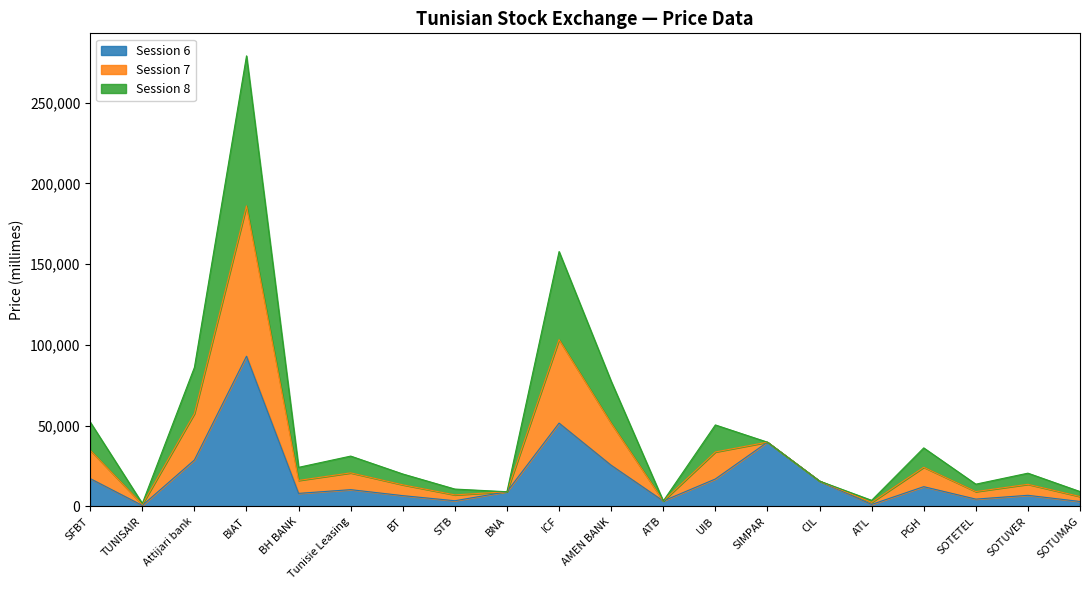

At which category is the sum across all series the highest?

BIAT